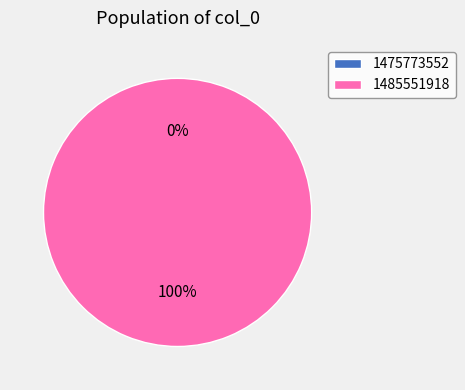

Rank the categories by value from lowest to highest.

1475773552, 1485551918